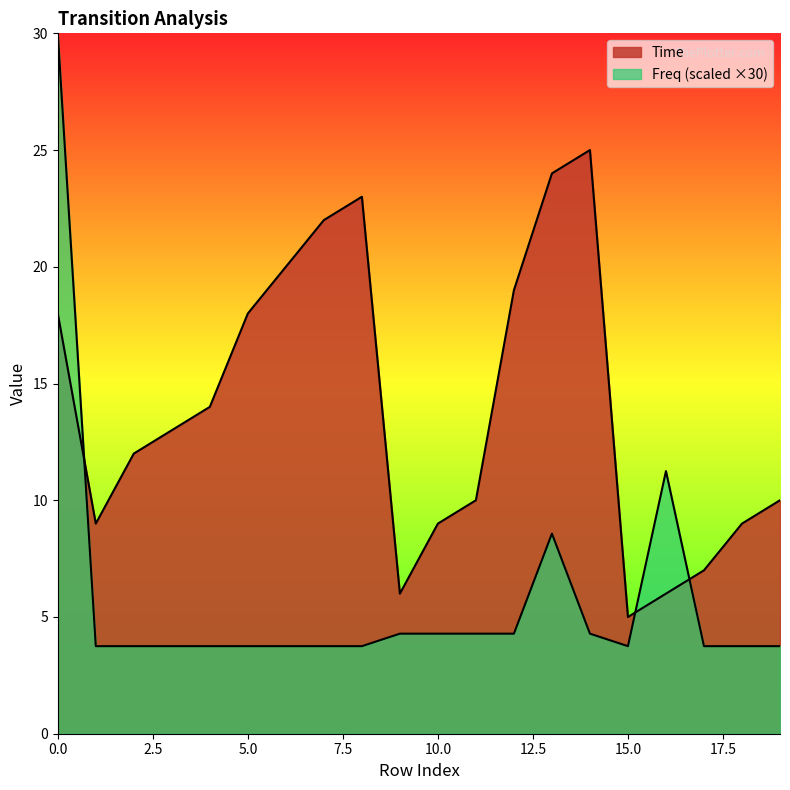

How many lines are shown in the chart?

2